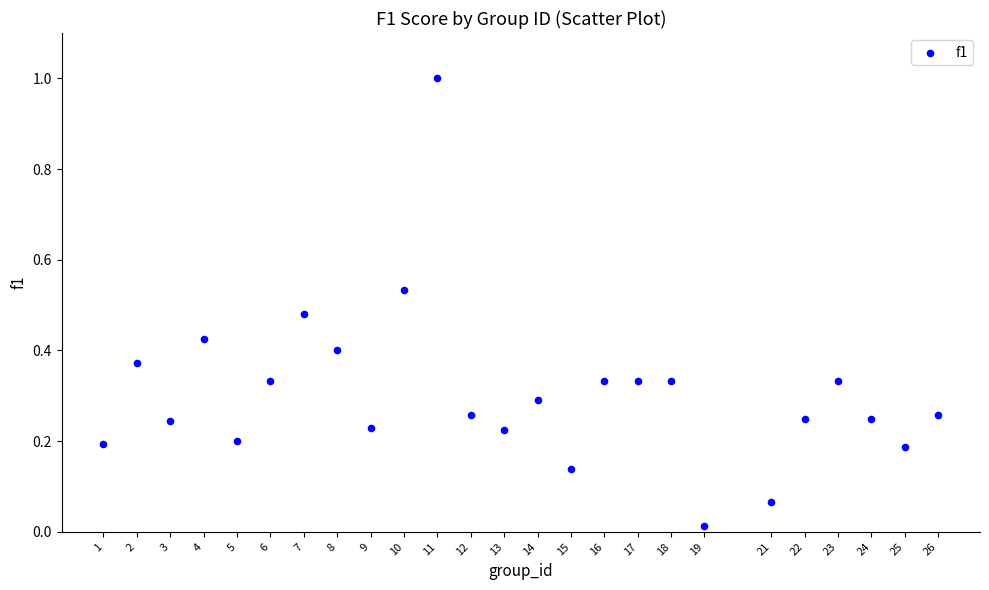

What is the range of X values (max minus min)?

25.0